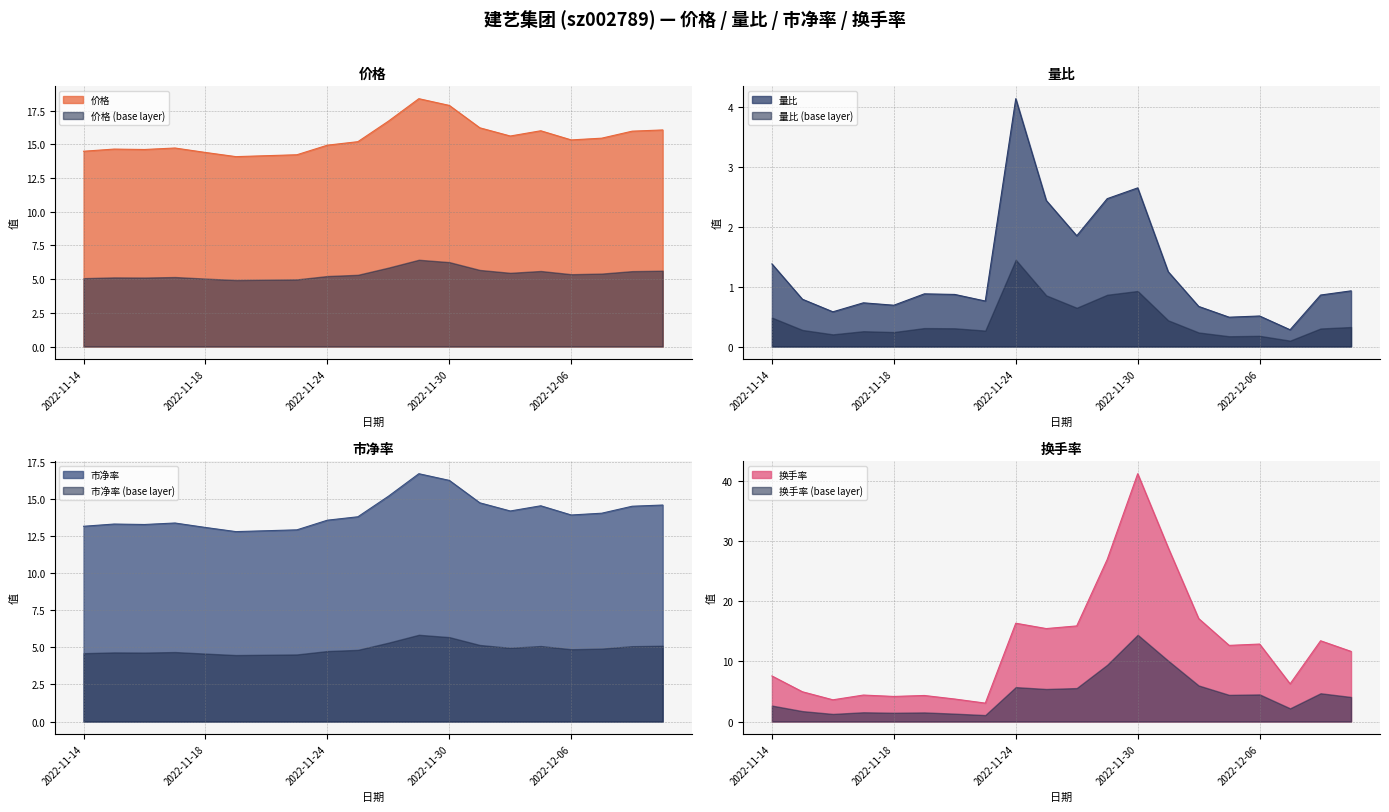

Which series has the largest range (max minus min)?

换手率